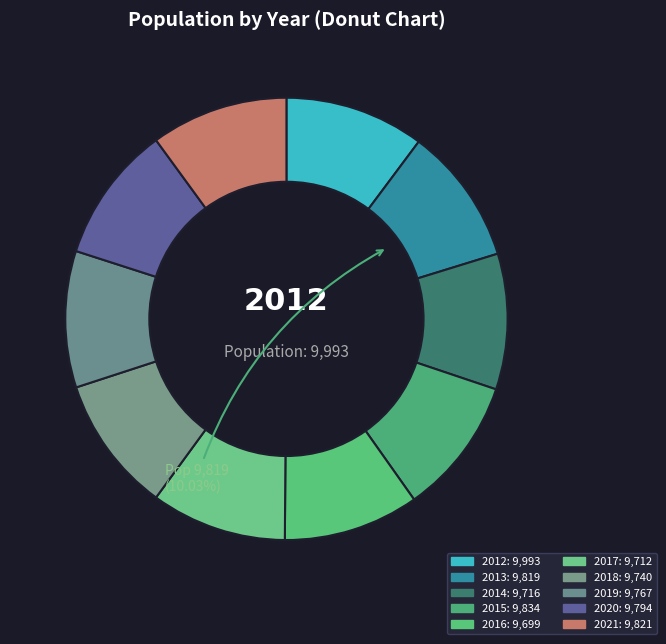

Which slice is the largest?

2012